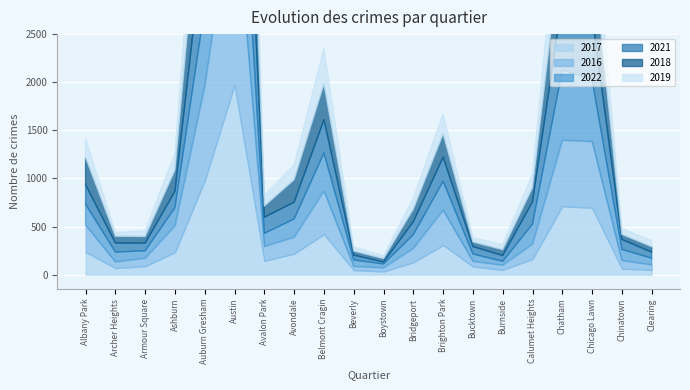

Rank the categories by 2021 value from lowest to highest.

Boystown, Beverly, Burnside, Clearing, Bucktown, Armour Square, Archer Heights, Chinatown, Bridgeport, Avalon Park, Ashburn, Avondale, Albany Park, Calumet Heights, Brighton Park, Belmont Cragin, Chicago Lawn, Chatham, Auburn Gresham, Austin